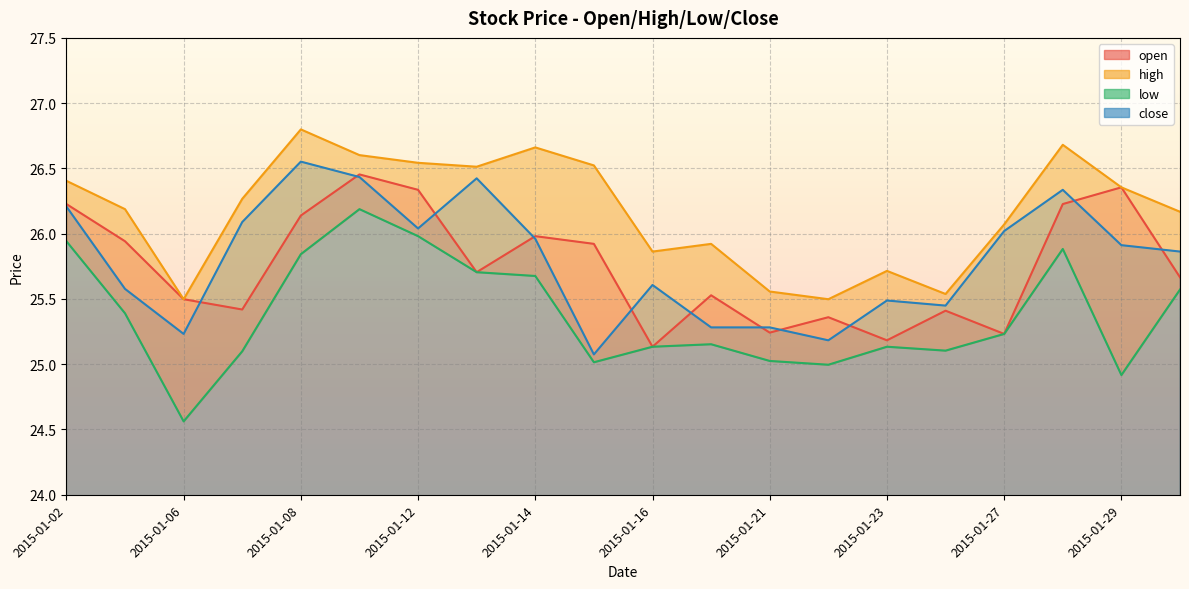

What is the value of the open point at the 17th from the left?

25.2